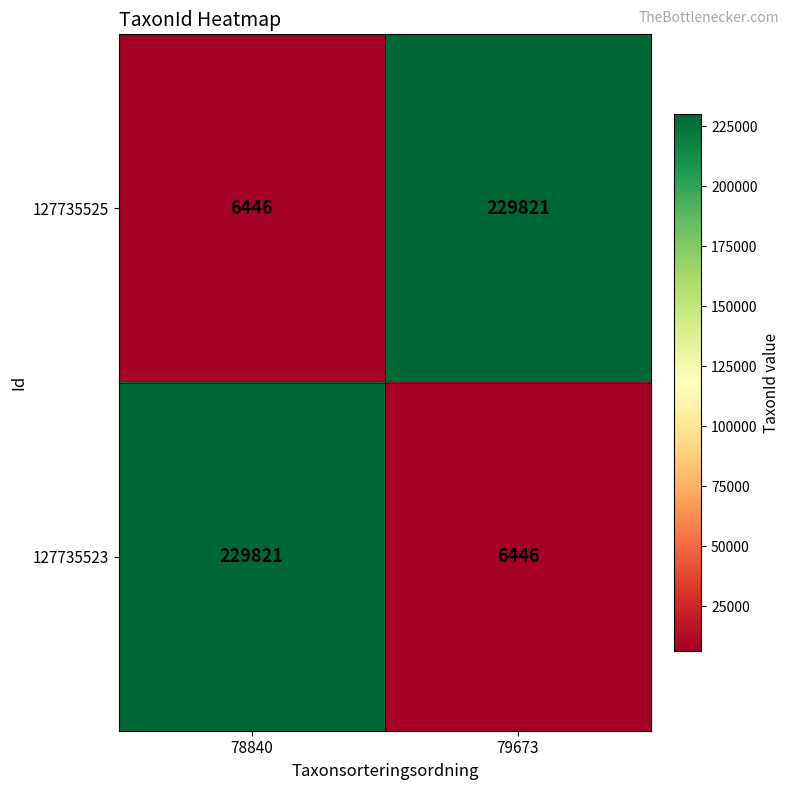

What is the maximum value shown in the chart?

229821